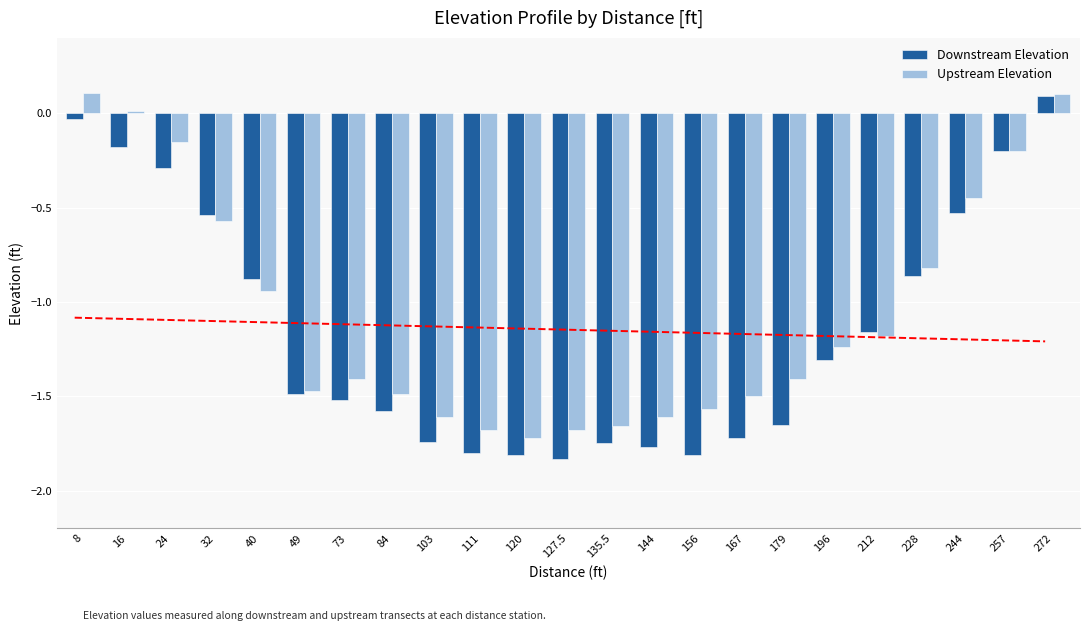

Where is Downstream Elevation nearest to the value 0?

8